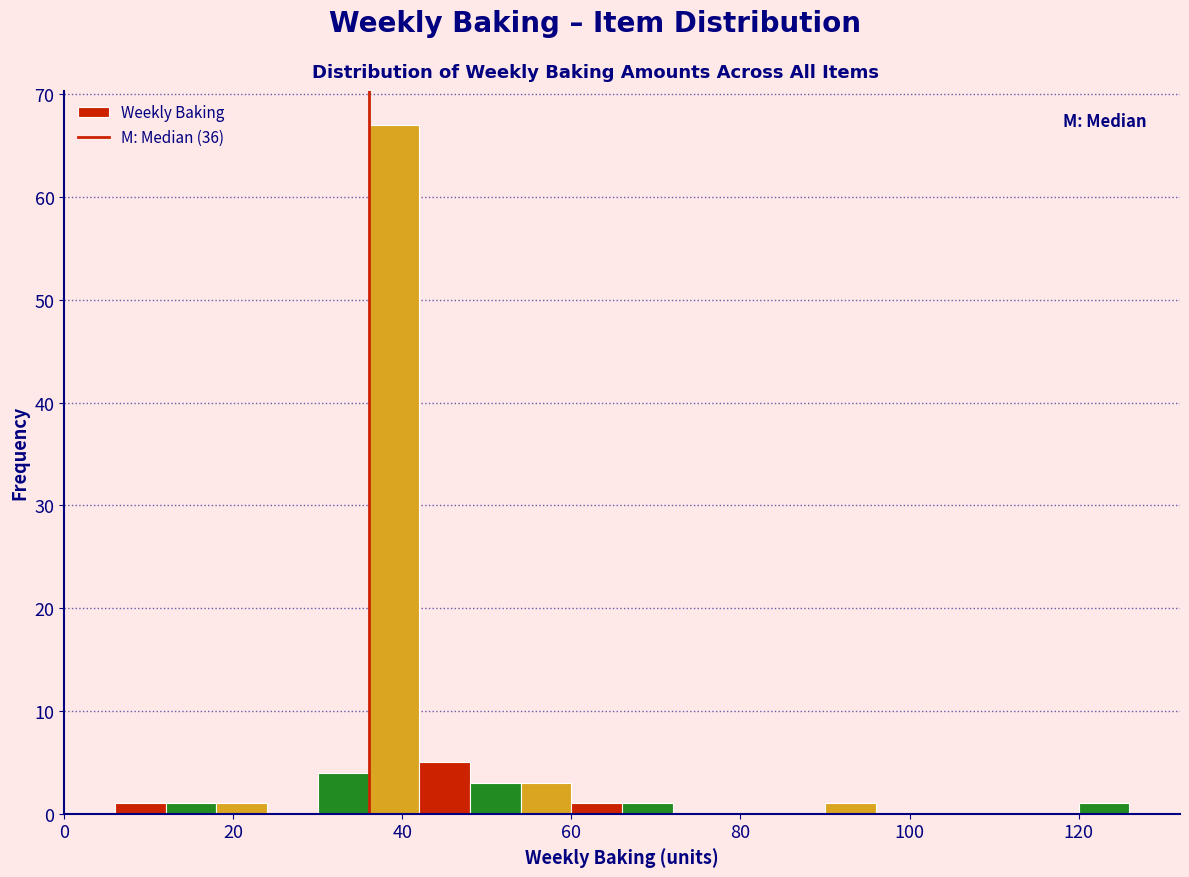

Around what value on the x-axis is the tallest bar? Give the approximate position of its centre, as read against the axis.

40